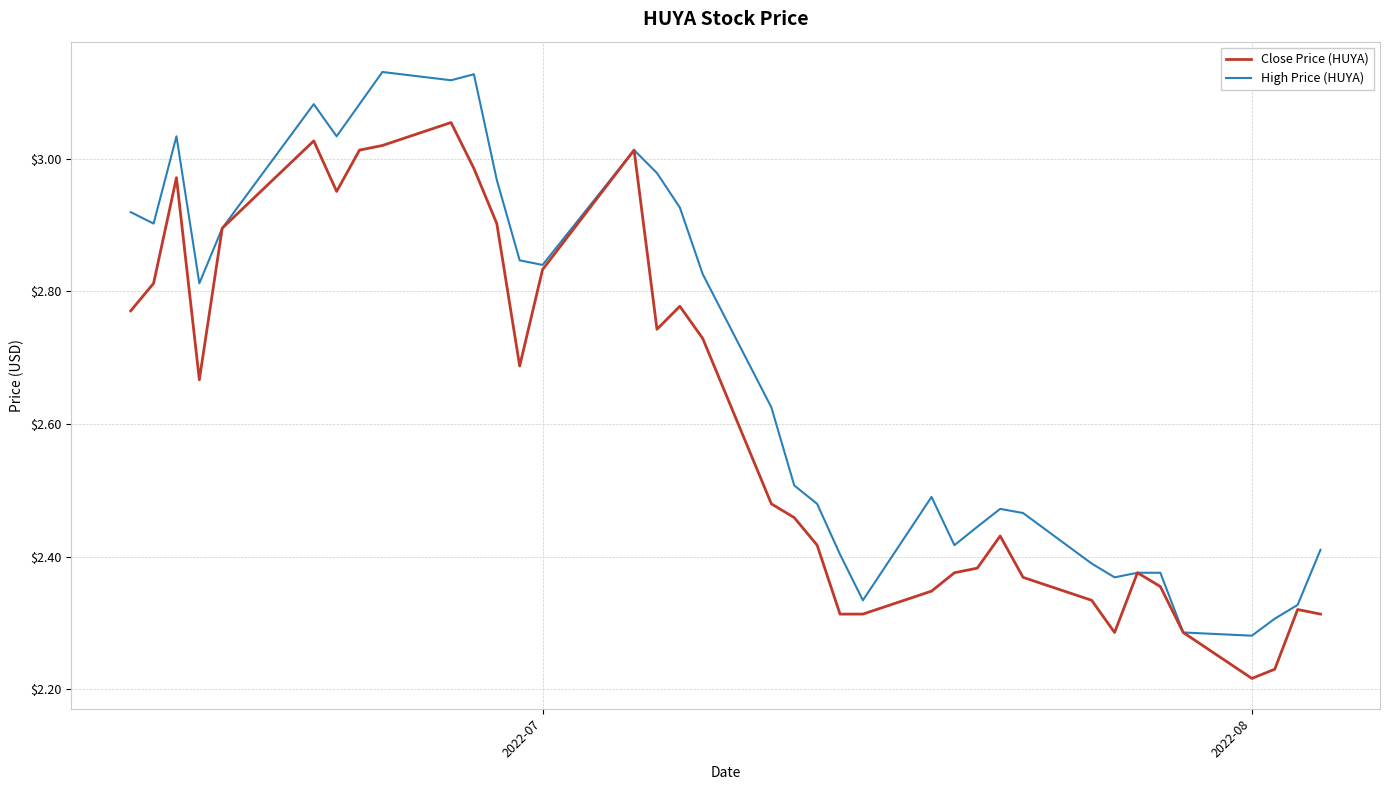

Rank the series by their average value, from highest to lowest.

High Price (HUYA), Close Price (HUYA)